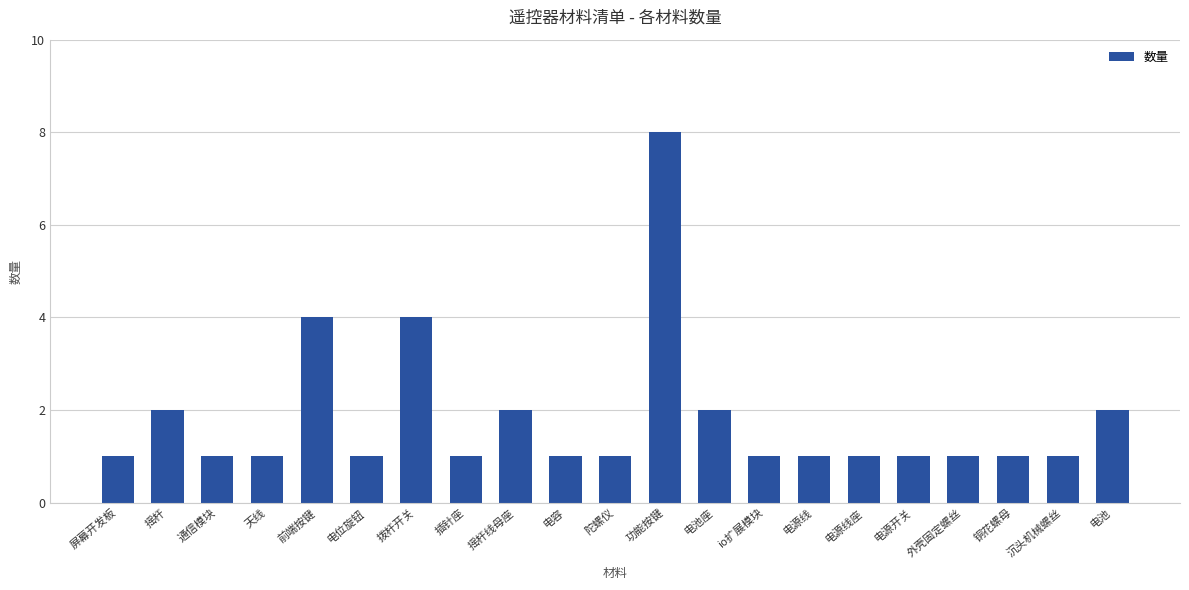

Reading left to right, list all the values displayed in this chart.

屏幕开发板=1	摇杆=2	通信模块=1	天线=1	前端按键=4	电位旋钮=1	拨杆开关=4	插针座=1	摇杆线母座=2	电容=1	陀螺仪=1	功能按键=8	电池座=2	io扩展模块=1	电源线=1	电源线座=1	电源开关=1	外壳固定螺丝=1	铜花螺母=1	沉头机械螺丝=1	电池=2